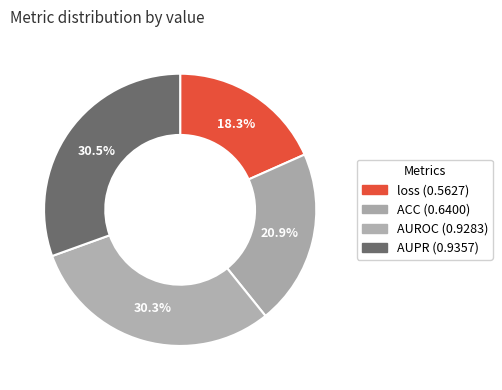

How many slices are in this pie chart?

4